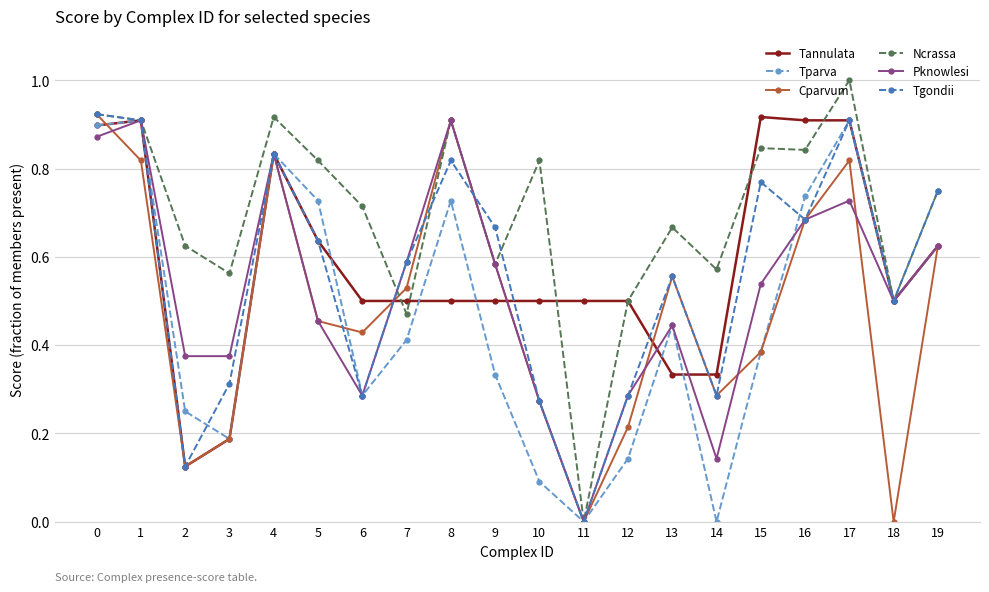

Is the value of Pknowlesi at 8 greater than the value of Cparvum at 12?

Yes